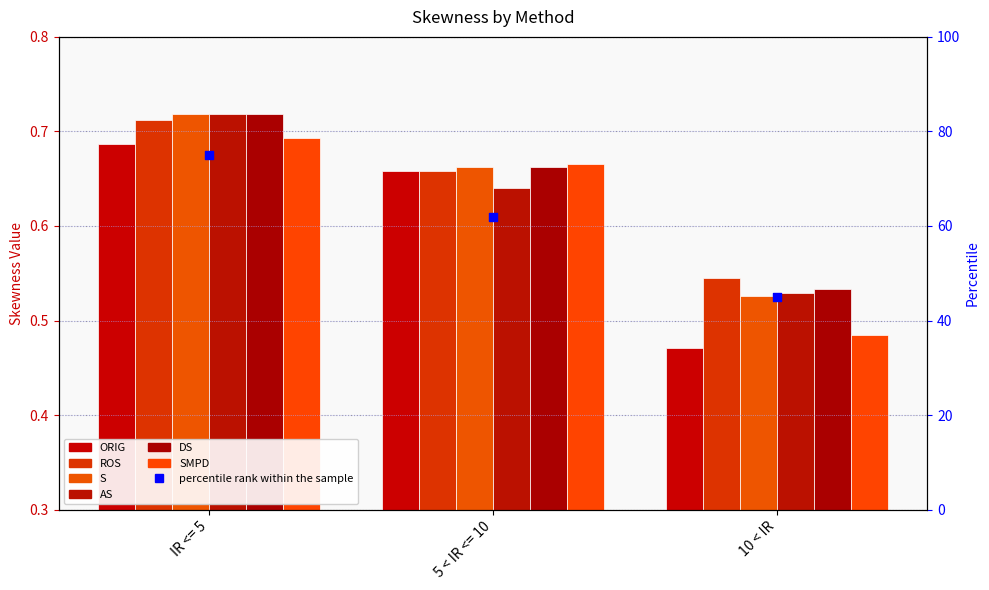

Which series contains the lowest Y value?

ORIG